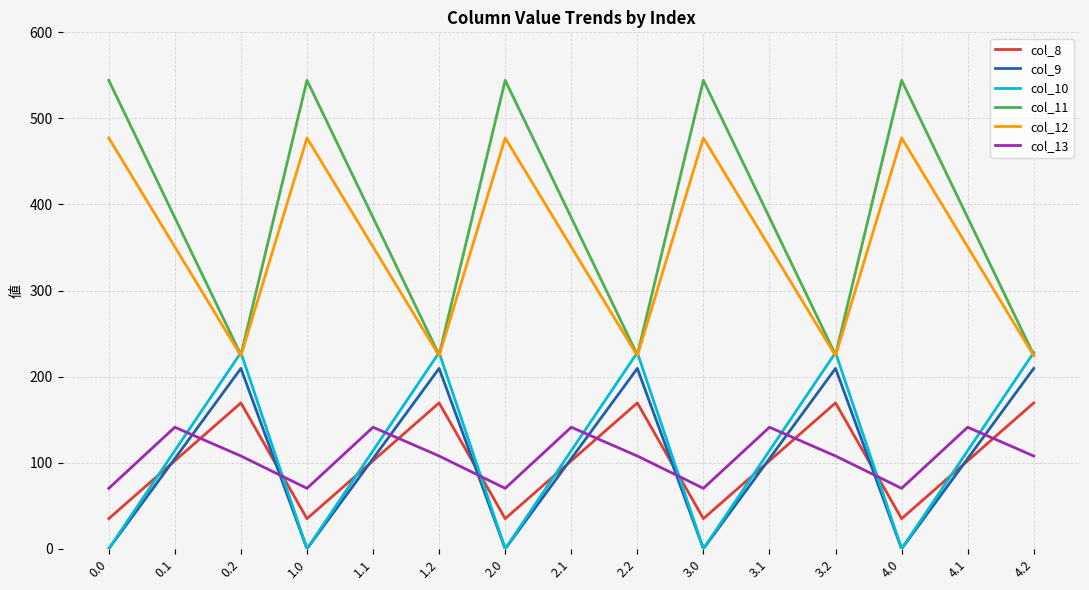

What is the spread (max minus min) of values at 3.1?

282.5